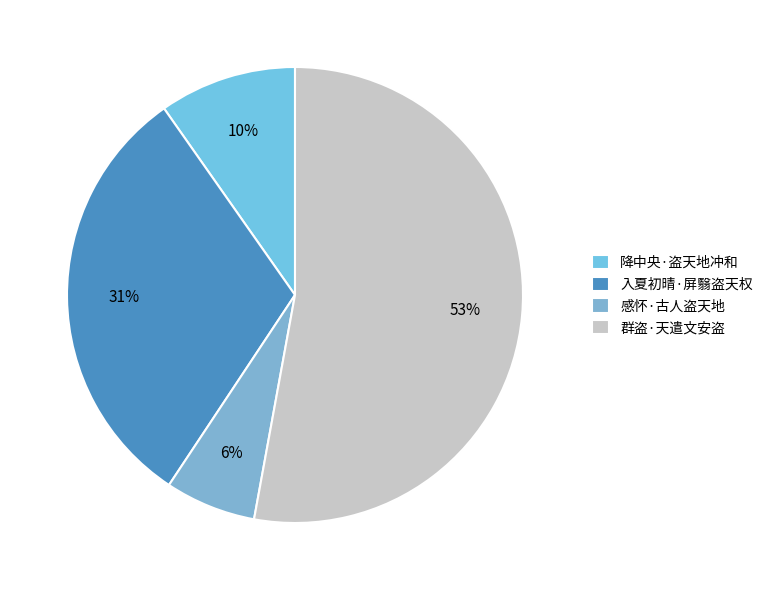

Which slice represents more than half of the pie?

群盗·天遣文安盗